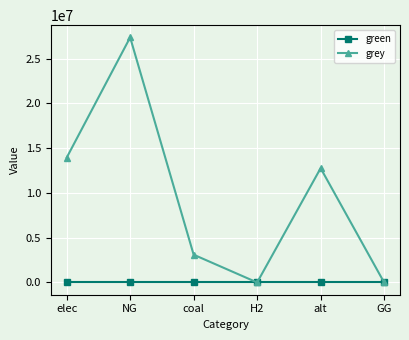

List the series in order of their overall mean, highest first.

grey, green